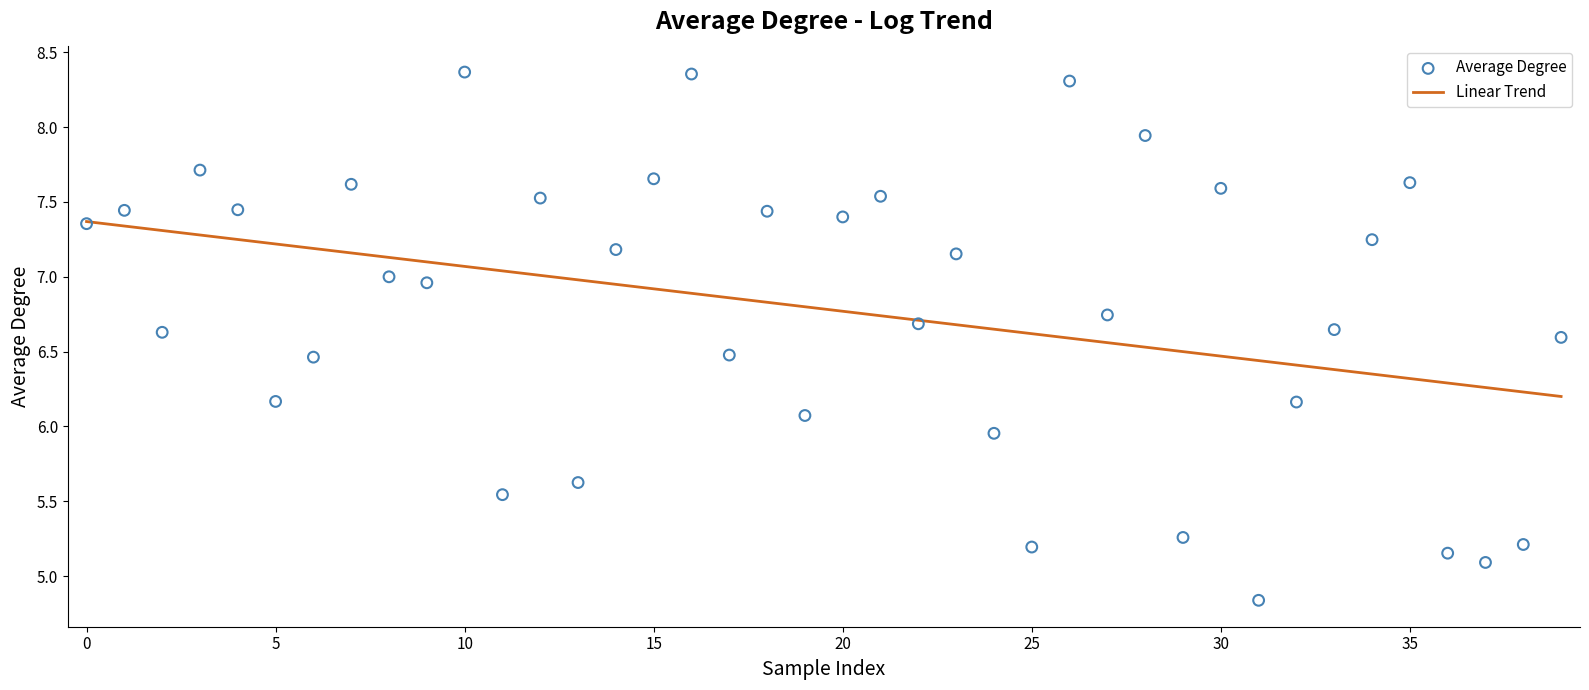

Which series reaches the minimum Y coordinate?

Average Degree